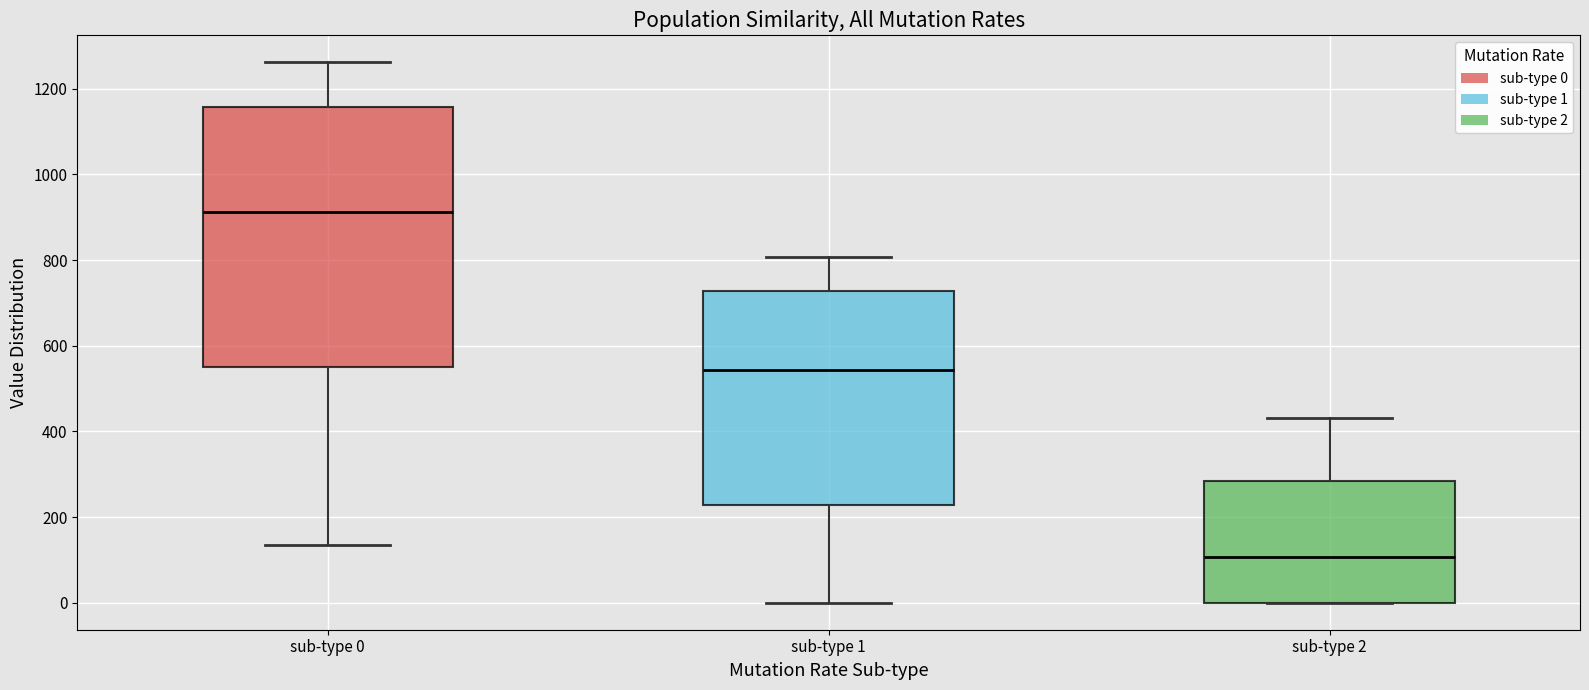

Which box has the highest median line?

sub-type 0